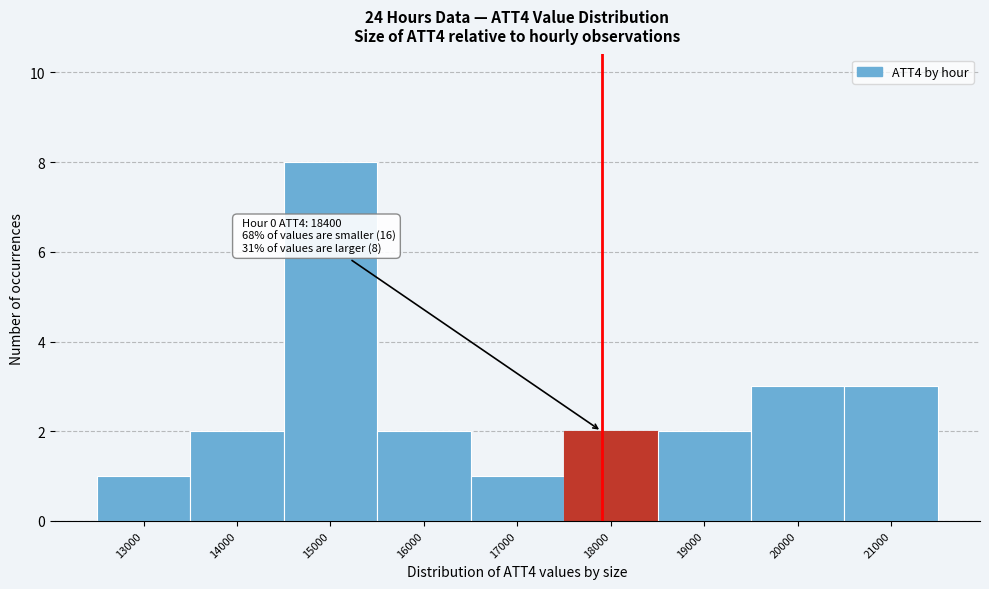

Reading left to right, what are all the values shown in this chart?

13000=1	14000=2	15000=8	16000=2	17000=1	18000=2	19000=2	20000=3	21000=3